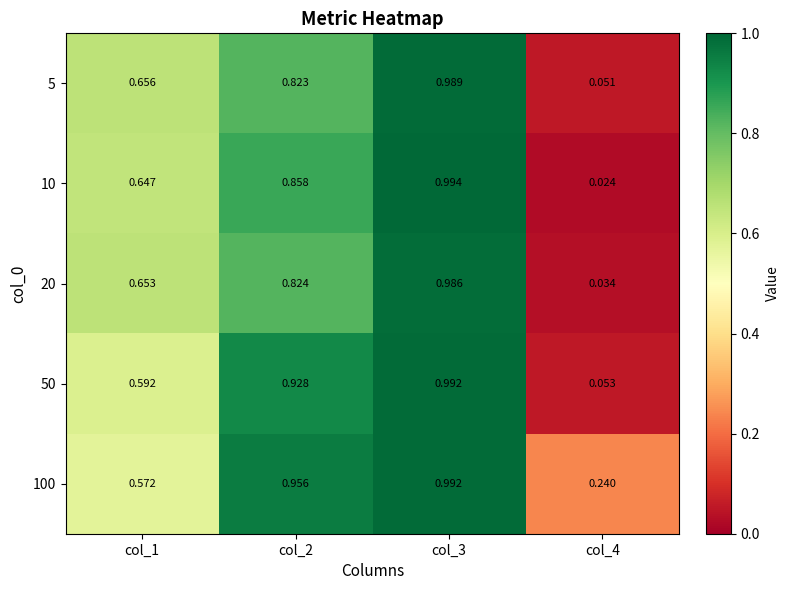

Is the value of 50 at col_2 greater than the value of 5 at col_3?

No